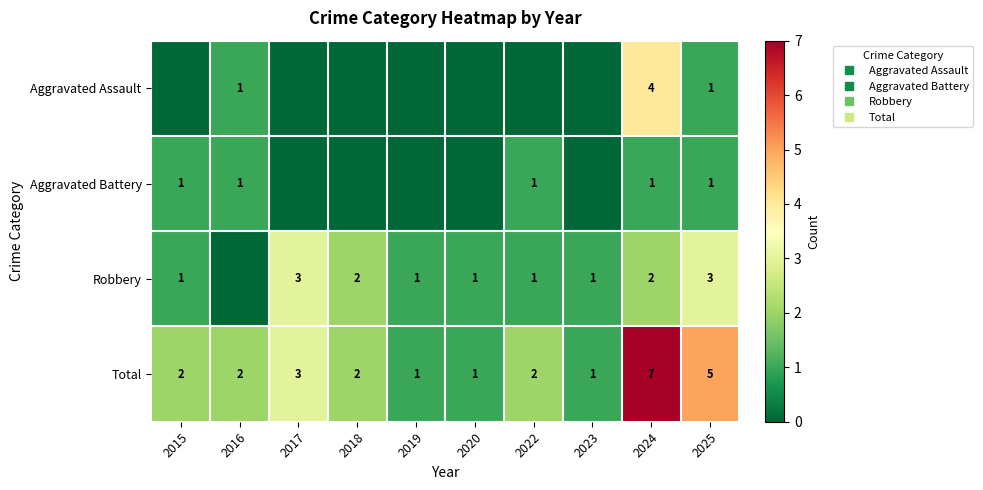

What is the average value of the Aggravated Assault series?

1